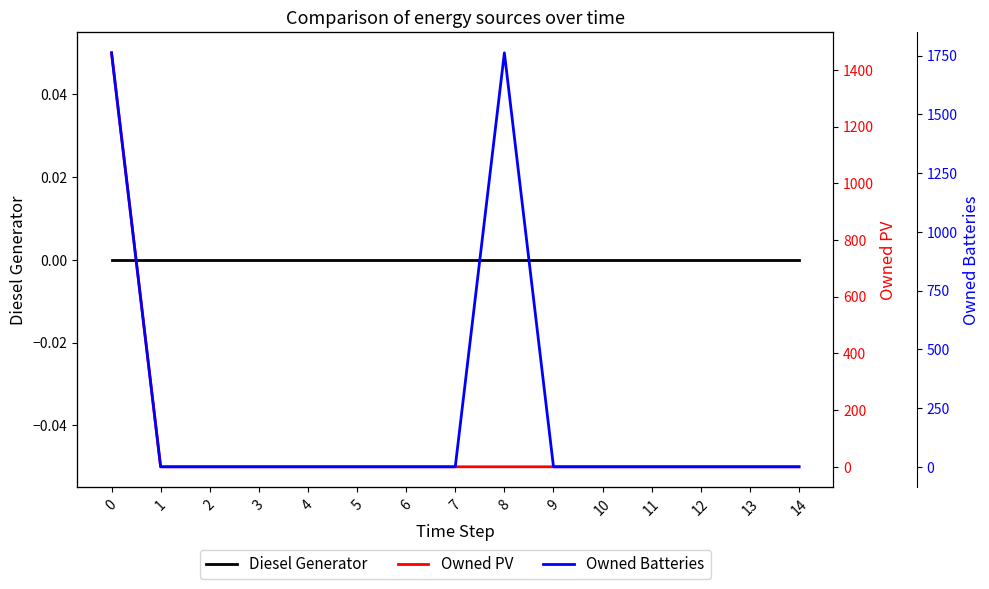

True or false: Diesel Generator has more than 2 points higher than both neighbors.

False